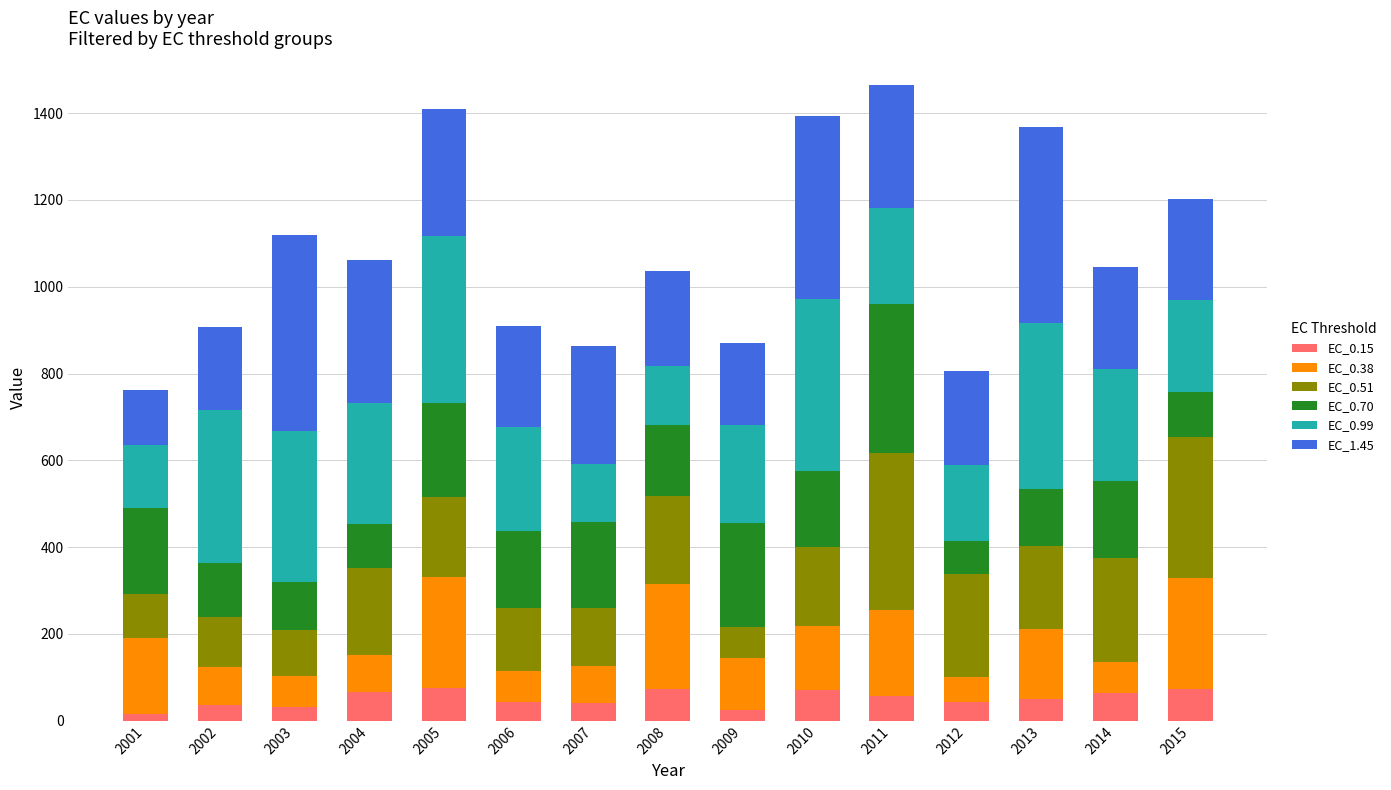

The value of EC_0.15 at 2014 is 112.1. True or false?

False